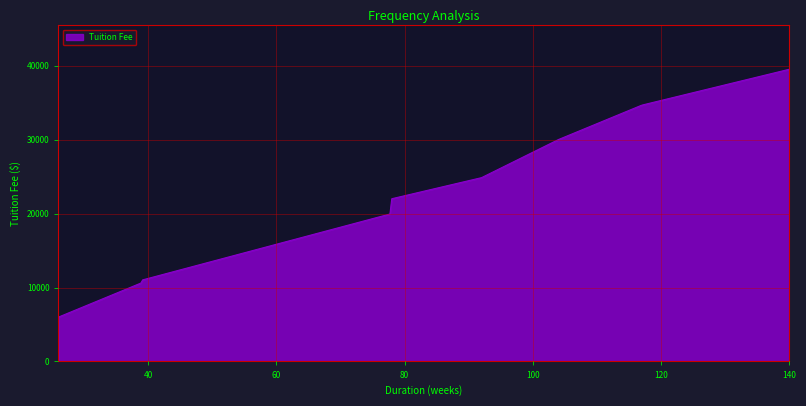

What is the difference between the maximum and minimum values?

33500.0